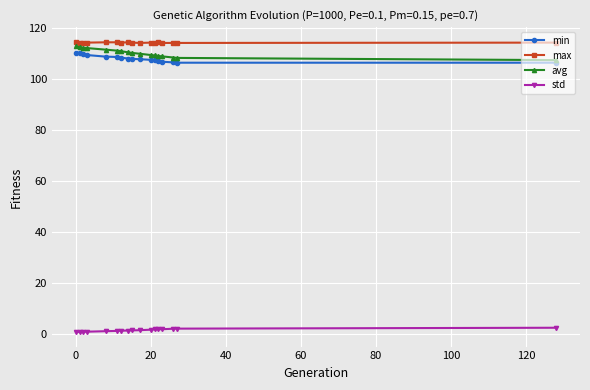

What is the greatest value displayed?

114.5